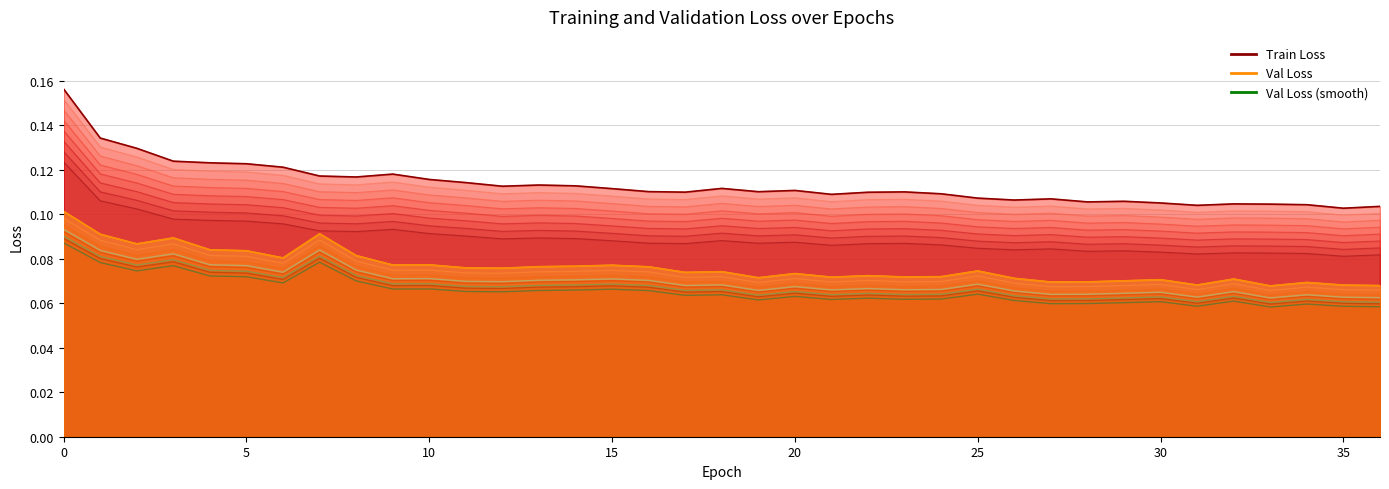

Which label corresponds to the smallest value in the chart?

33